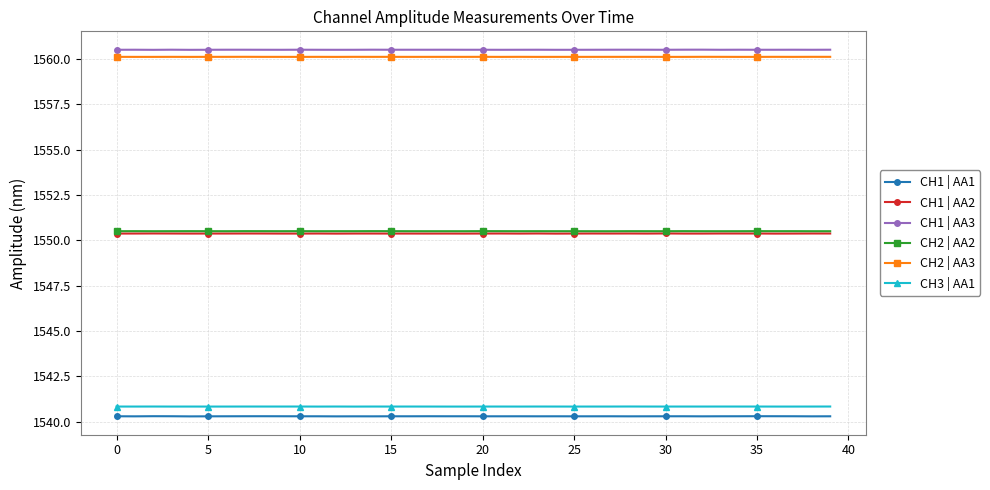

What is the sum of all CH2 | AA3 values?

62404.8